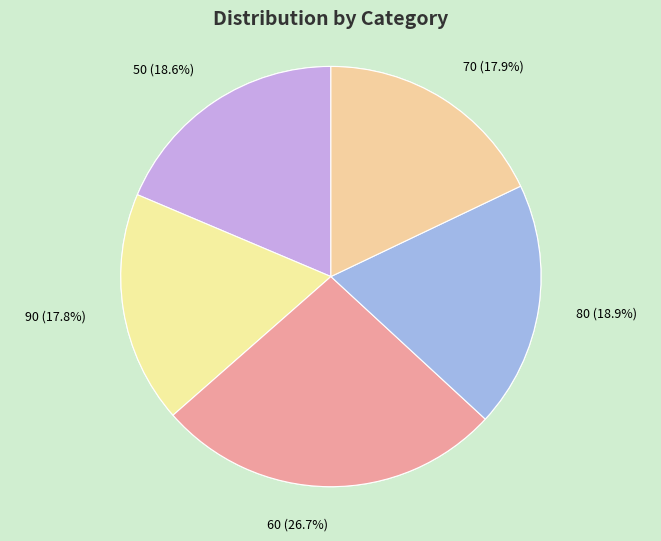

To the nearest percent, what percentage of the pie is 90?

18%